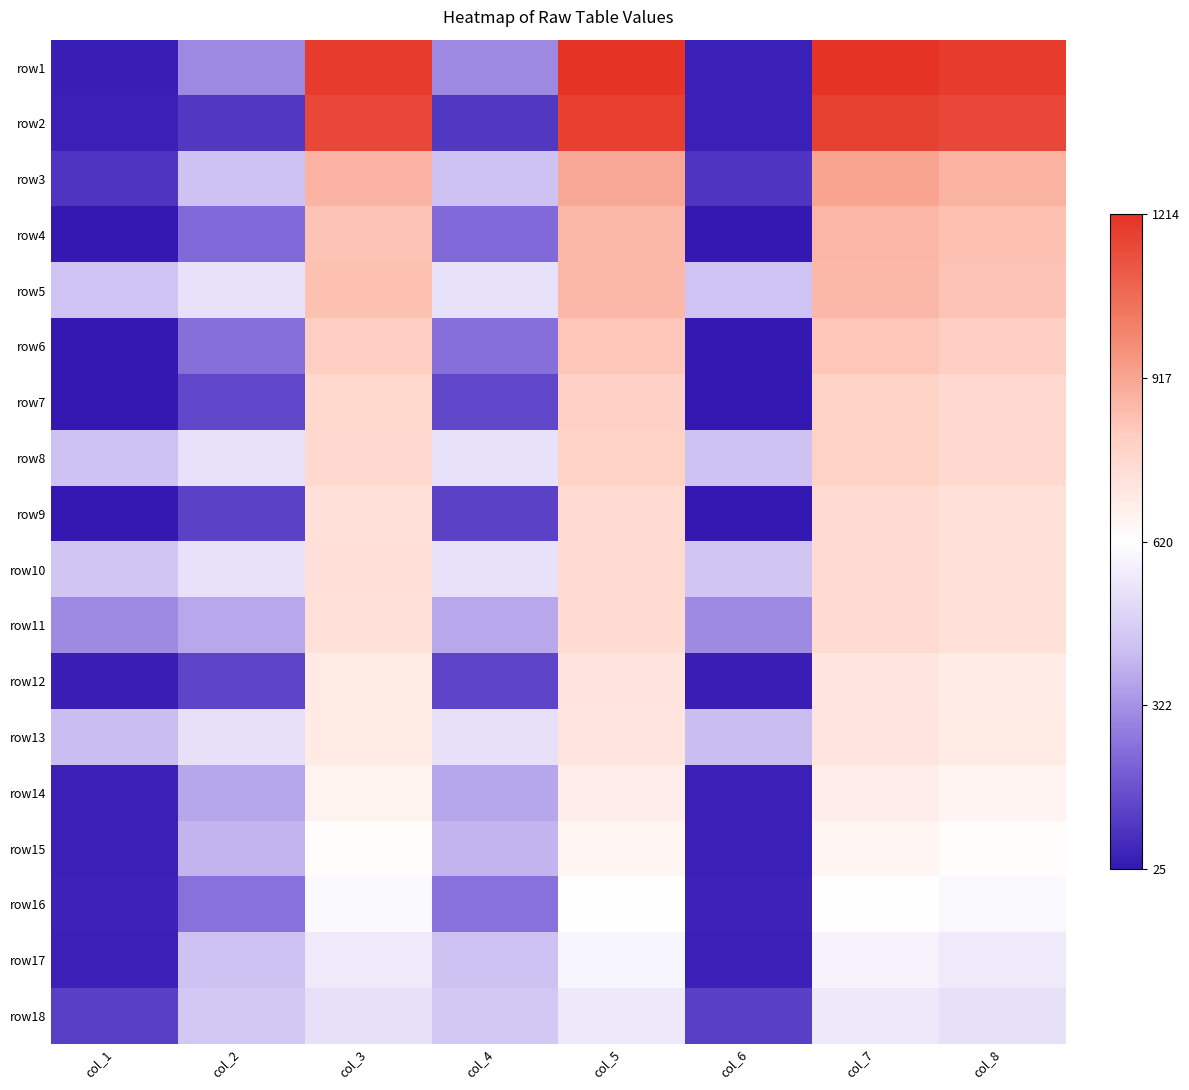

Which series changed the most between col_3 and col_8?

row3